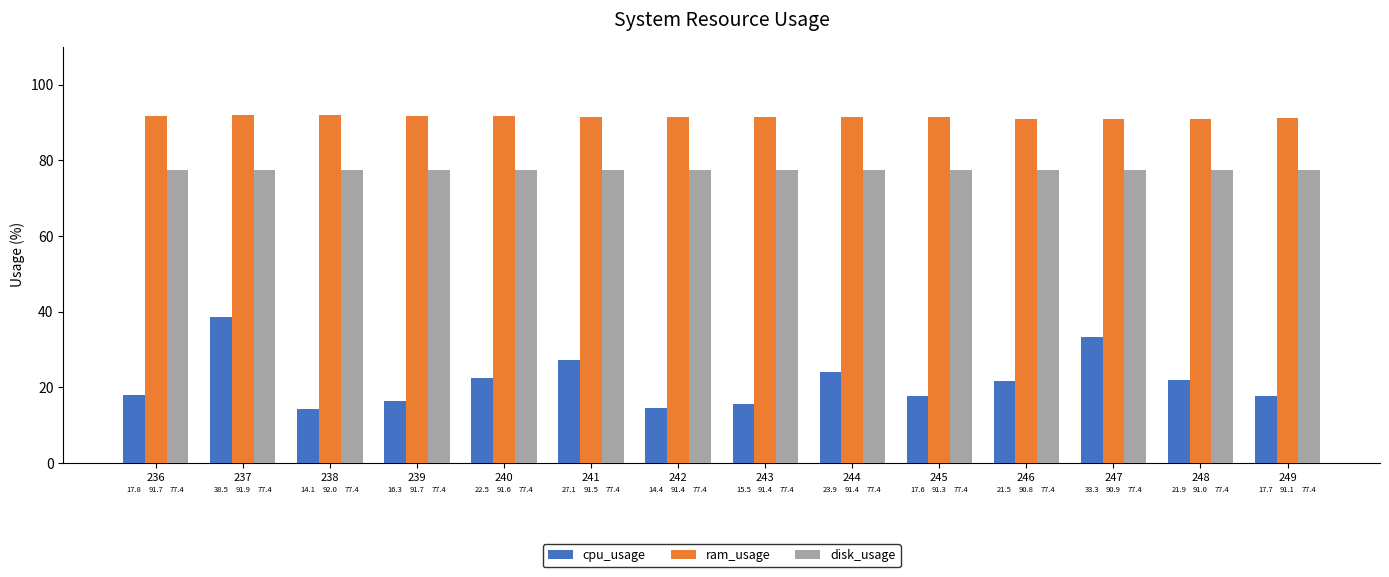

True or false: cpu_usage has a value of 38.5 at 237.

True